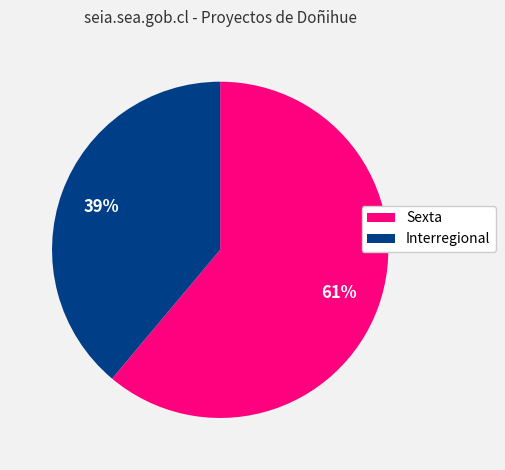

Is Interregional the majority of the pie?

No